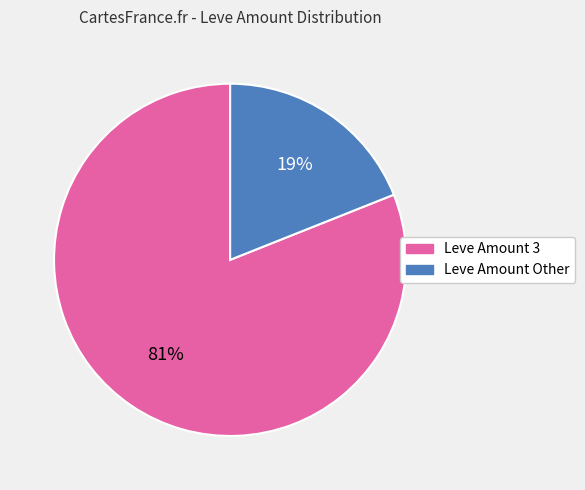

Is there any slice that represents more than half of the pie?

Yes